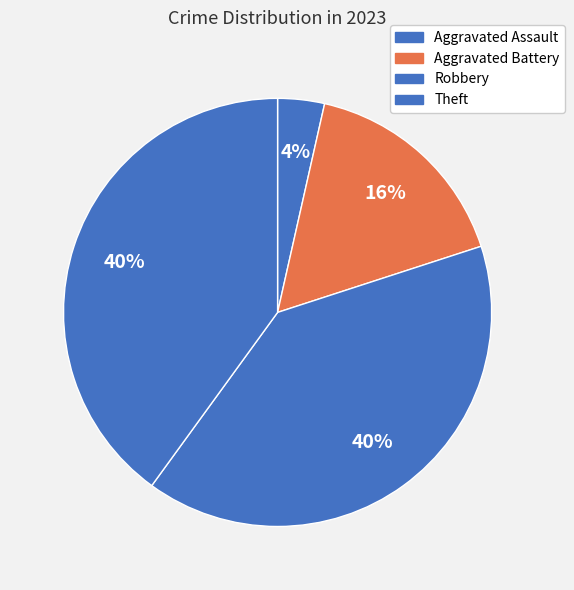

Does Robbery represent more than half of the total?

No